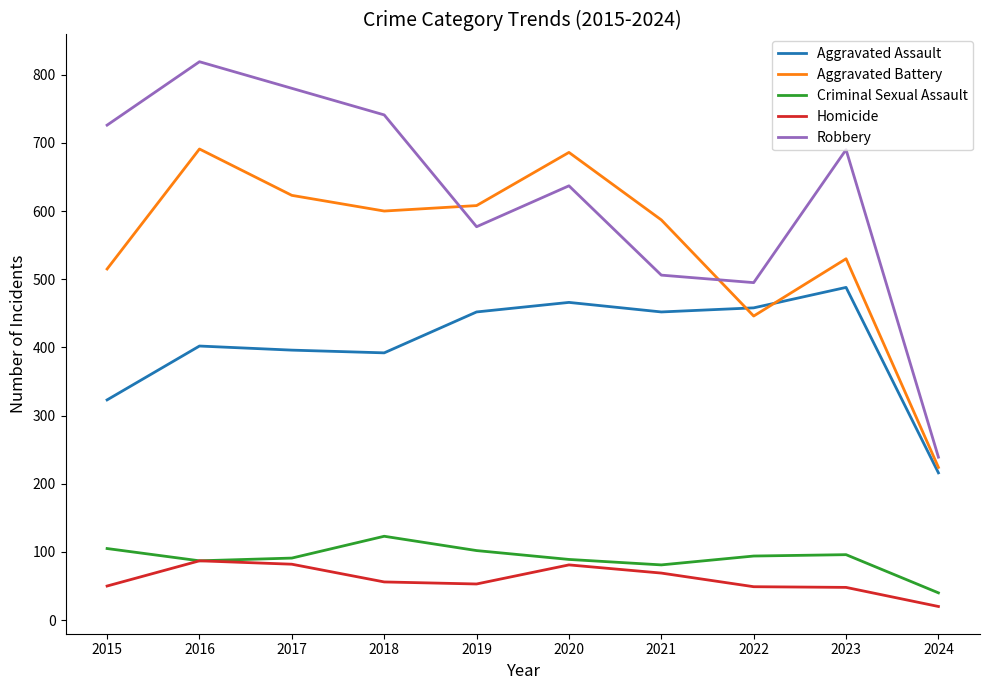

True or false: Robbery and Homicide intersect in this chart.

False